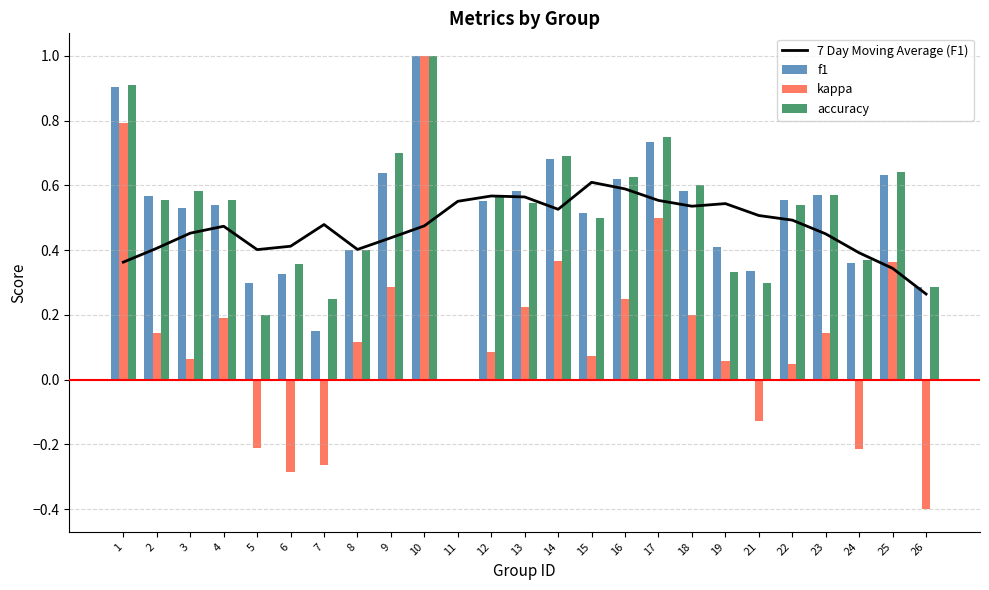

Rank the categories by accuracy value from lowest to highest.

11, 5, 7, 26, 21, 19, 6, 24, 8, 15, 22, 13, 2, 4, 12, 23, 3, 18, 16, 25, 14, 9, 17, 1, 10